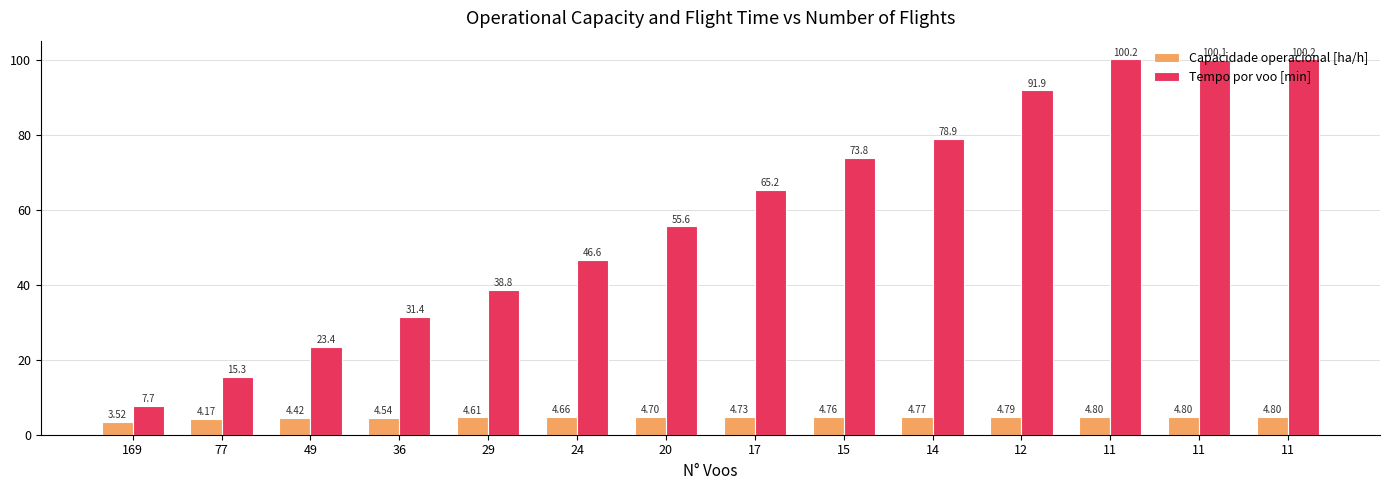

What are all the series names shown in the legend?

Capacidade operacional [ha/h], Tempo por voo [min]